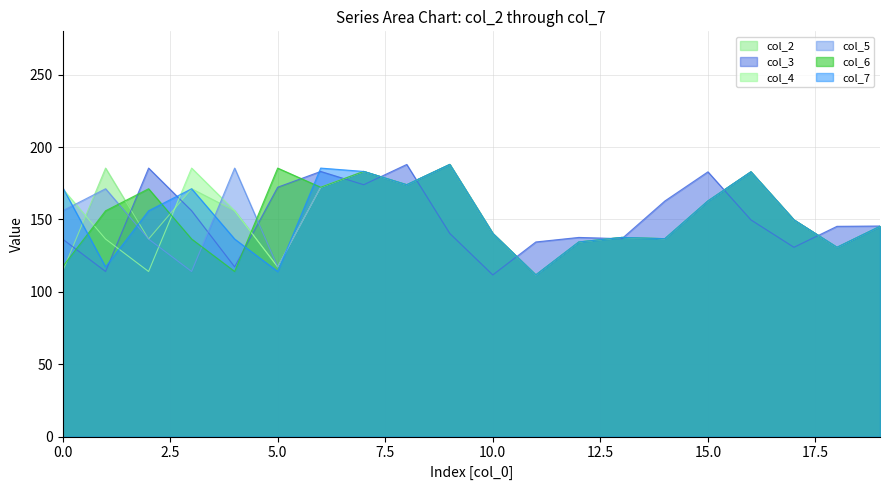

How many series are shown in this chart?

6